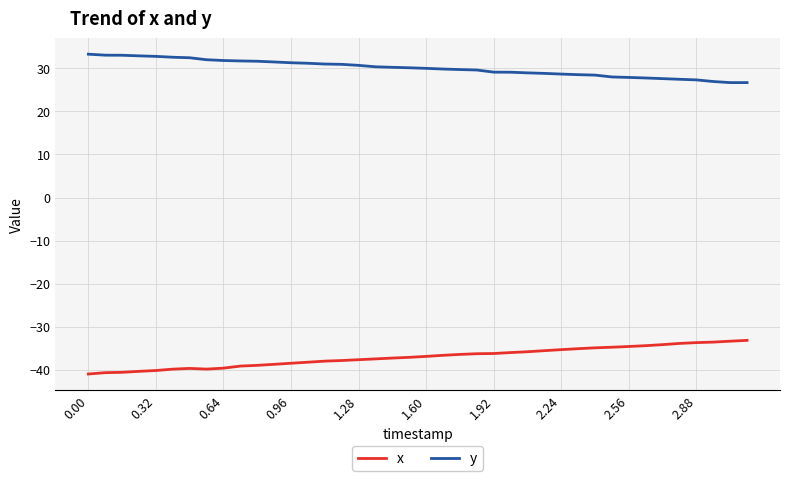

At how many categories does at least one series exceed 8?

40